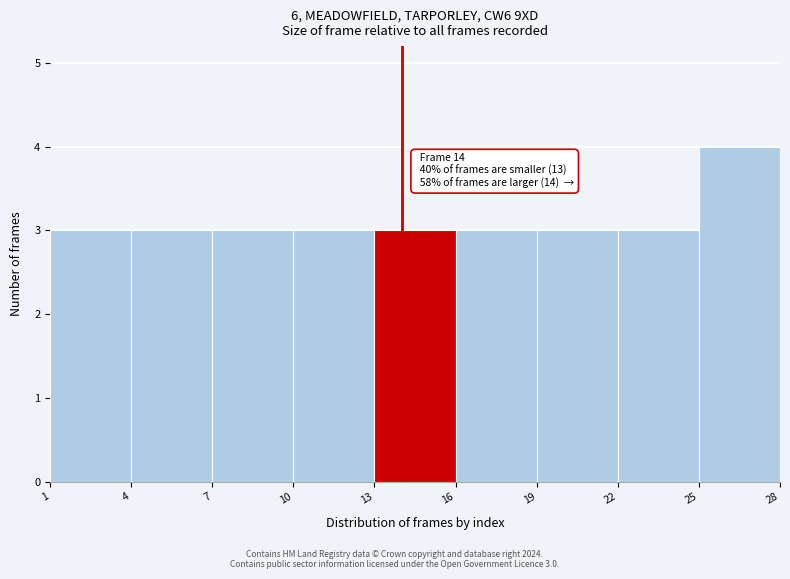

Which range on the x-axis has the tallest bar?

25 to 28